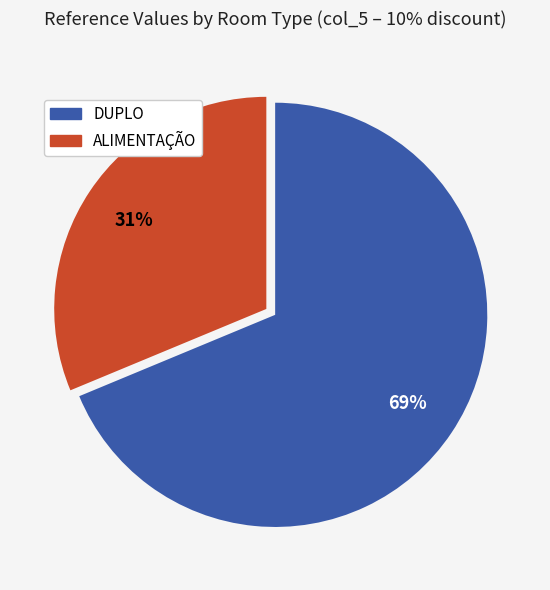

To the nearest percent, what is the average slice percentage?

50%